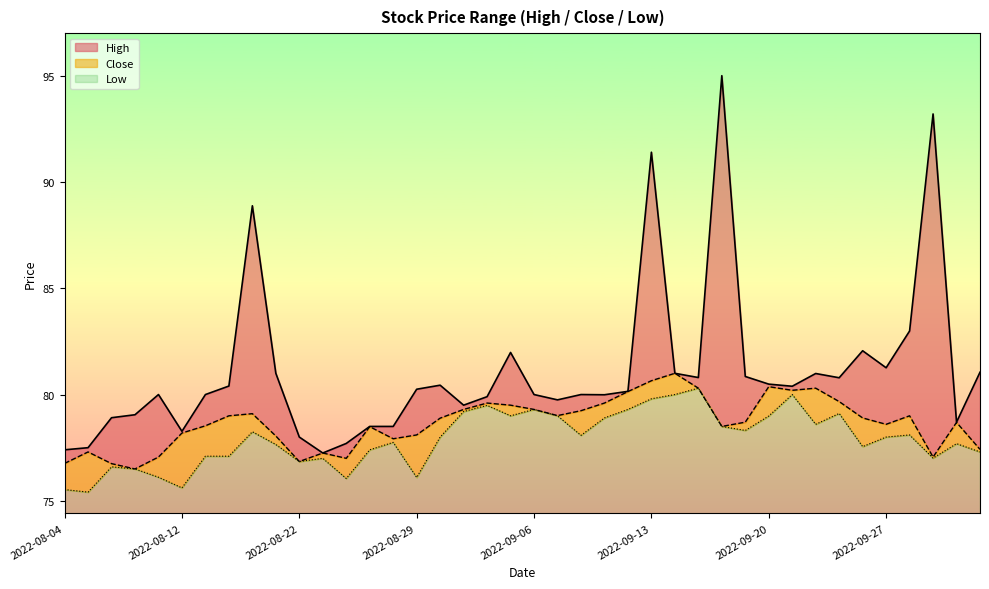

What is the greatest value displayed?

95.0